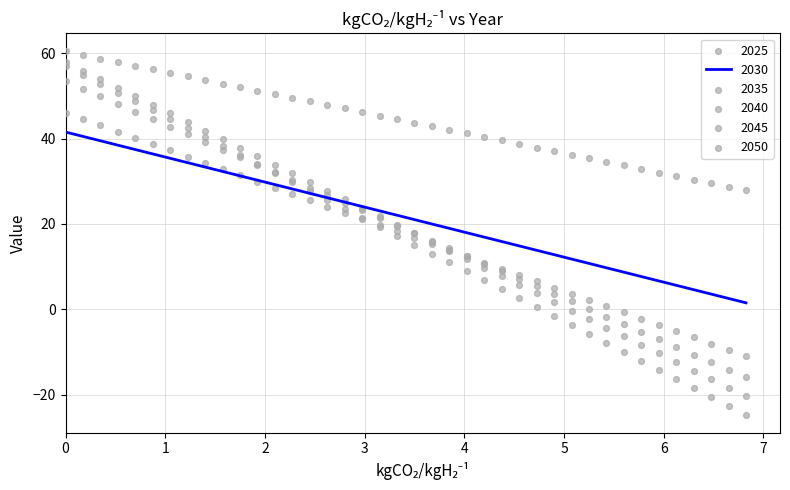

Which series has the largest total across all categories?

2045